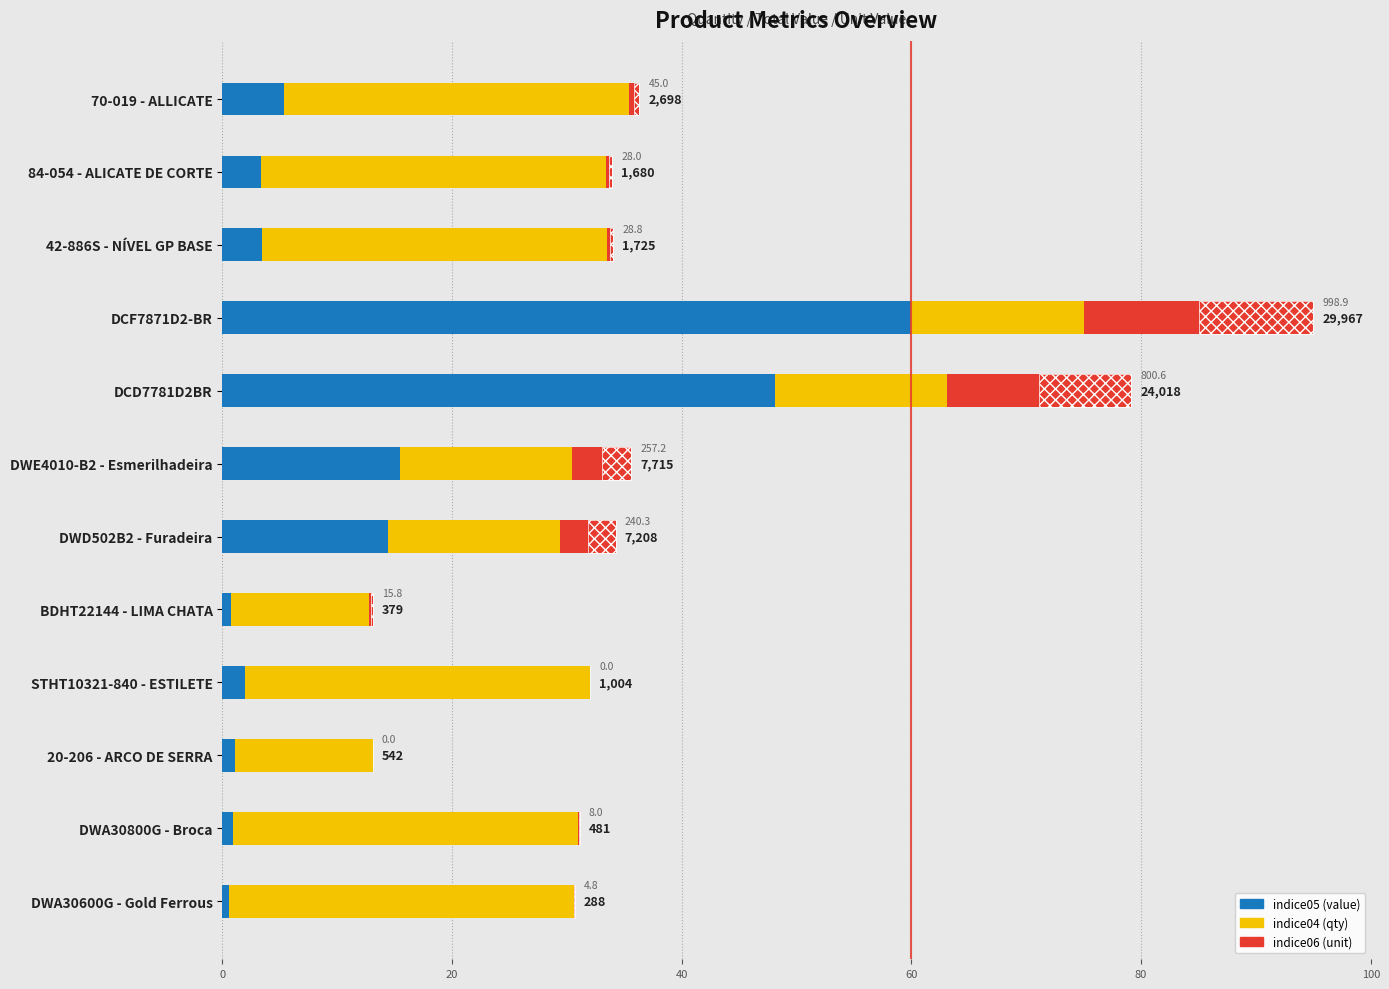

List the series in order of their peak value, highest first.

indice05 (value), indice04 (qty), indice06 (unit)